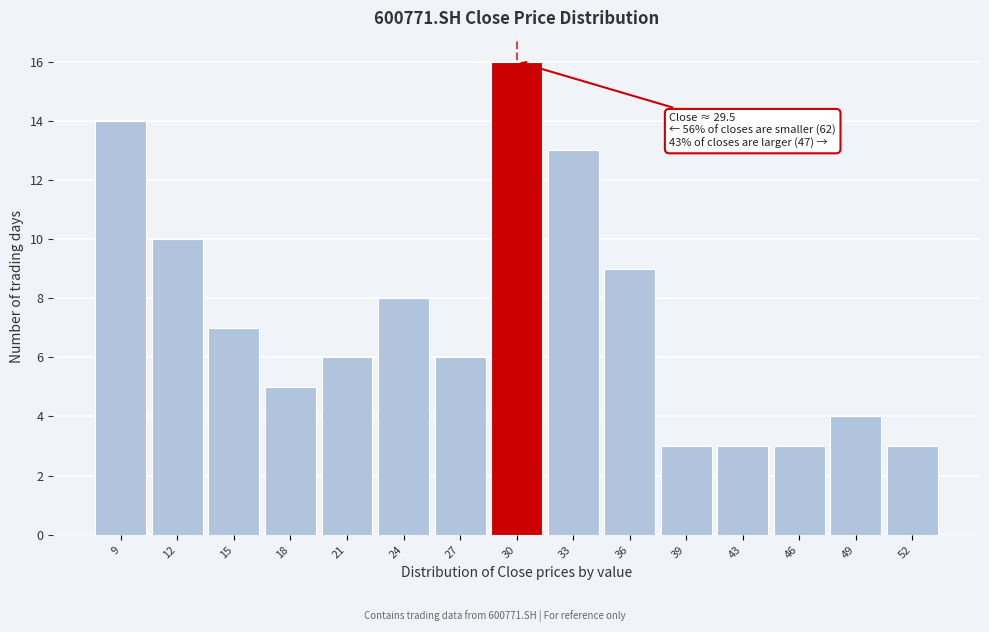

Over which range of the x-axis is the bar tallest?

29.0 to 32.0